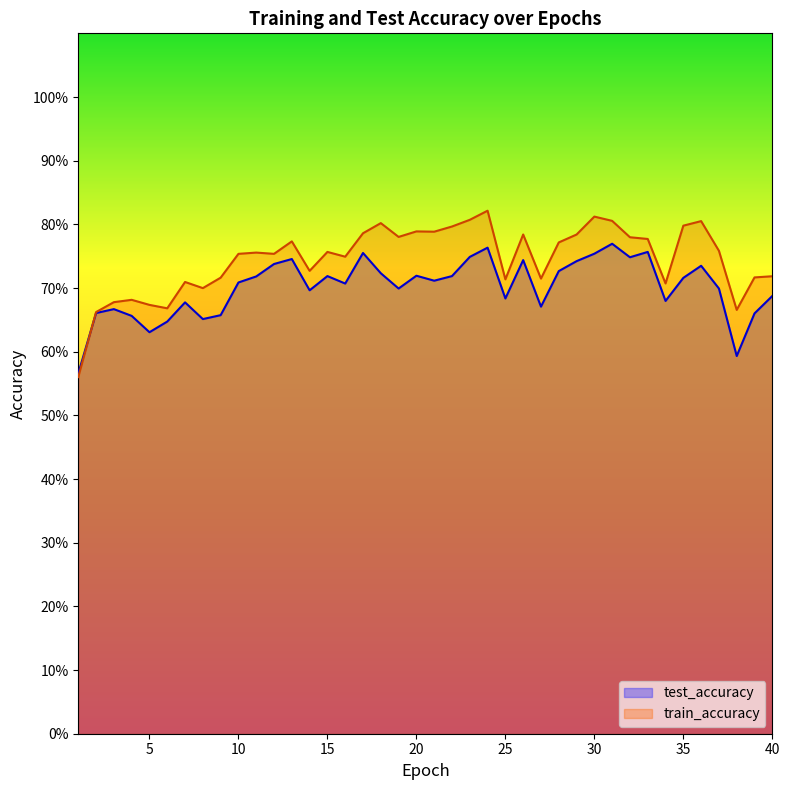

How many train_accuracy values are between 0 and 1?

40